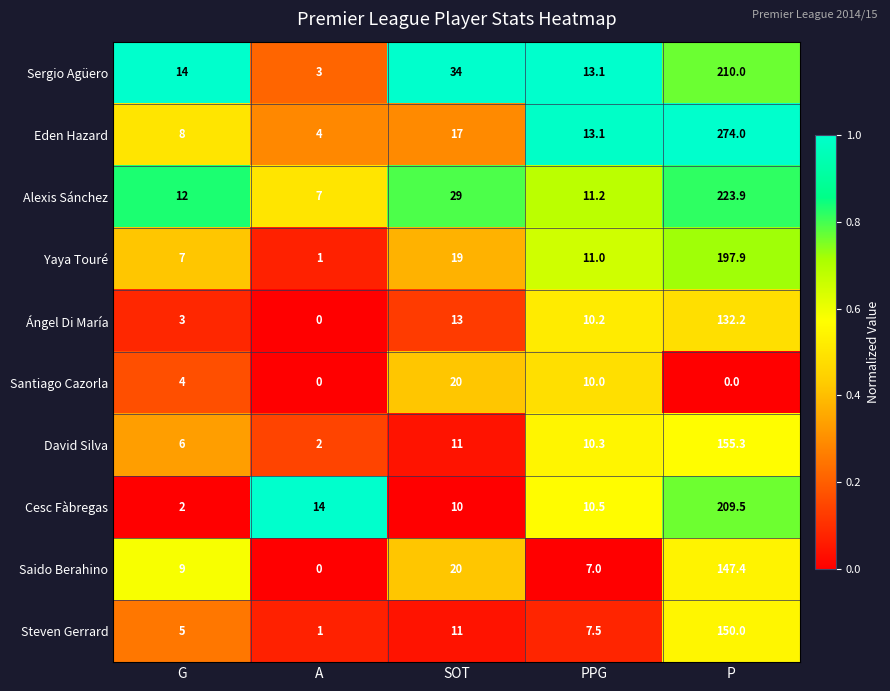

How many data points does each series have?

5